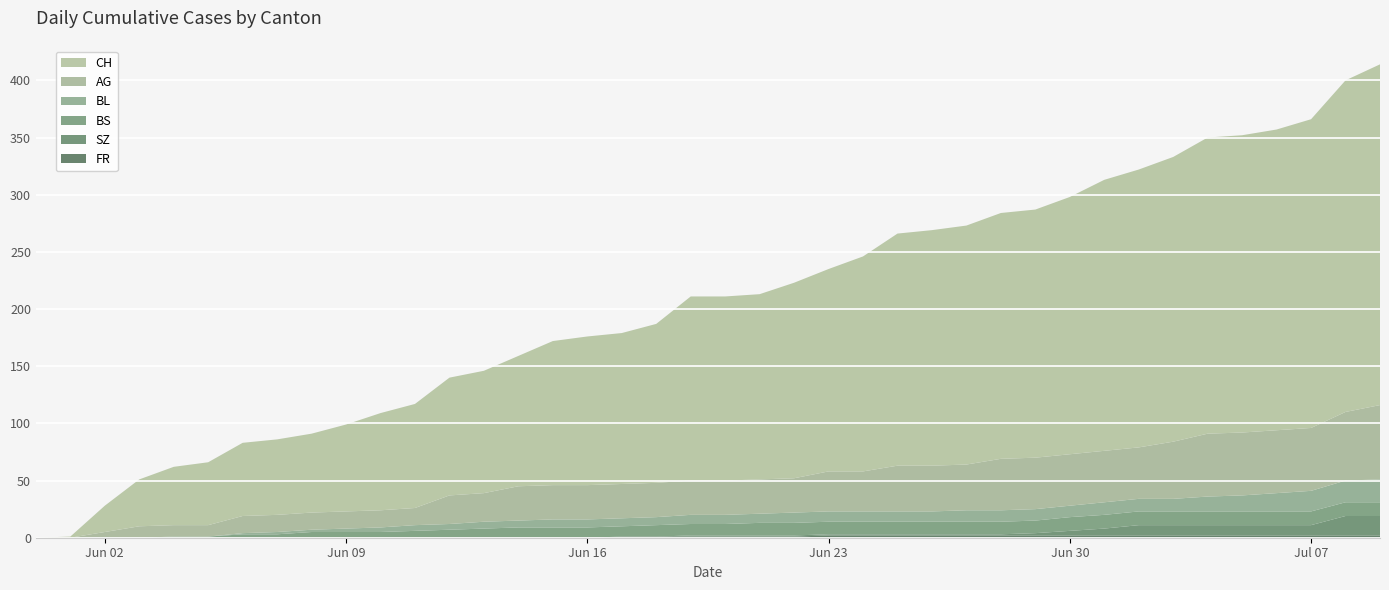

Reading left to right, what are all the values shown in this chart?

CH: 2020-05-31=0	2020-06-01=1	2020-06-02=23	2020-06-03=41	2020-06-04=51	2020-06-05=55	2020-06-06=64	2020-06-07=66	2020-06-08=69	2020-06-09=76	2020-06-10=85	2020-06-11=91	2020-06-12=103	2020-06-13=107	2020-06-14=114	2020-06-15=126	2020-06-16=130	2020-06-17=132	2020-06-18=139	2020-06-19=161	2020-06-20=161	2020-06-21=162	2020-06-22=171	2020-06-23=177	2020-06-24=188	2020-06-25=203	2020-06-26=206	2020-06-27=209	2020-06-28=215	2020-06-29=217	2020-06-30=225	2020-07-01=237	2020-07-02=243	2020-07-03=249	2020-07-04=259	2020-07-05=260	2020-07-06=263	2020-07-07=270	2020-07-08=290	2020-07-09=298
AG: 2020-05-31=0	2020-06-01=0	2020-06-02=5	2020-06-03=10	2020-06-04=10	2020-06-05=10	2020-06-06=15	2020-06-07=15	2020-06-08=15	2020-06-09=15	2020-06-10=15	2020-06-11=15	2020-06-12=25	2020-06-13=25	2020-06-14=30	2020-06-15=30	2020-06-16=30	2020-06-17=30	2020-06-18=30	2020-06-19=30	2020-06-20=30	2020-06-21=30	2020-06-22=30	2020-06-23=35	2020-06-24=35	2020-06-25=40	2020-06-26=40	2020-06-27=40	2020-06-28=45	2020-06-29=45	2020-06-30=45	2020-07-01=45	2020-07-02=45	2020-07-03=50	2020-07-04=55	2020-07-05=55	2020-07-06=55	2020-07-07=55	2020-07-08=60	2020-07-09=65
BL: 2020-05-31=0	2020-06-01=0	2020-06-02=0	2020-06-03=0	2020-06-04=0	2020-06-05=0	2020-06-06=1	2020-06-07=2	2020-06-08=2	2020-06-09=3	2020-06-10=4	2020-06-11=5	2020-06-12=5	2020-06-13=6	2020-06-14=6	2020-06-15=7	2020-06-16=7	2020-06-17=7	2020-06-18=7	2020-06-19=8	2020-06-20=8	2020-06-21=8	2020-06-22=9	2020-06-23=9	2020-06-24=9	2020-06-25=9	2020-06-26=9	2020-06-27=10	2020-06-28=10	2020-06-29=10	2020-06-30=10	2020-07-01=11	2020-07-02=11	2020-07-03=11	2020-07-04=13	2020-07-05=14	2020-07-06=16	2020-07-07=18	2020-07-08=19	2020-07-09=20
BS: 2020-05-31=0	2020-06-01=0	2020-06-02=0	2020-06-03=0	2020-06-04=1	2020-06-05=1	2020-06-06=3	2020-06-07=3	2020-06-08=5	2020-06-09=5	2020-06-10=5	2020-06-11=6	2020-06-12=7	2020-06-13=8	2020-06-14=9	2020-06-15=9	2020-06-16=9	2020-06-17=9	2020-06-18=10	2020-06-19=10	2020-06-20=10	2020-06-21=11	2020-06-22=11	2020-06-23=11	2020-06-24=11	2020-06-25=11	2020-06-26=11	2020-06-27=11	2020-06-28=11	2020-06-29=11	2020-06-30=12	2020-07-01=12	2020-07-02=12	2020-07-03=12	2020-07-04=12	2020-07-05=12	2020-07-06=12	2020-07-07=12	2020-07-08=12	2020-07-09=12
SZ: 2020-05-31=0	2020-06-01=0	2020-06-02=0	2020-06-03=0	2020-06-04=0	2020-06-05=0	2020-06-06=0	2020-06-07=0	2020-06-08=0	2020-06-09=0	2020-06-10=0	2020-06-11=0	2020-06-12=0	2020-06-13=0	2020-06-14=0	2020-06-15=0	2020-06-16=0	2020-06-17=0	2020-06-18=0	2020-06-19=1	2020-06-20=1	2020-06-21=1	2020-06-22=1	2020-06-23=1	2020-06-24=1	2020-06-25=1	2020-06-26=1	2020-06-27=1	2020-06-28=1	2020-06-29=2	2020-06-30=4	2020-07-01=6	2020-07-02=9	2020-07-03=9	2020-07-04=9	2020-07-05=9	2020-07-06=9	2020-07-07=9	2020-07-08=17	2020-07-09=17
FR: 2020-05-31=0	2020-06-01=0	2020-06-02=0	2020-06-03=0	2020-06-04=0	2020-06-05=0	2020-06-06=0	2020-06-07=0	2020-06-08=0	2020-06-09=0	2020-06-10=0	2020-06-11=0	2020-06-12=0	2020-06-13=0	2020-06-14=0	2020-06-15=0	2020-06-16=0	2020-06-17=1	2020-06-18=1	2020-06-19=1	2020-06-20=1	2020-06-21=1	2020-06-22=1	2020-06-23=2	2020-06-24=2	2020-06-25=2	2020-06-26=2	2020-06-27=2	2020-06-28=2	2020-06-29=2	2020-06-30=2	2020-07-01=2	2020-07-02=2	2020-07-03=2	2020-07-04=2	2020-07-05=2	2020-07-06=2	2020-07-07=2	2020-07-08=2	2020-07-09=2